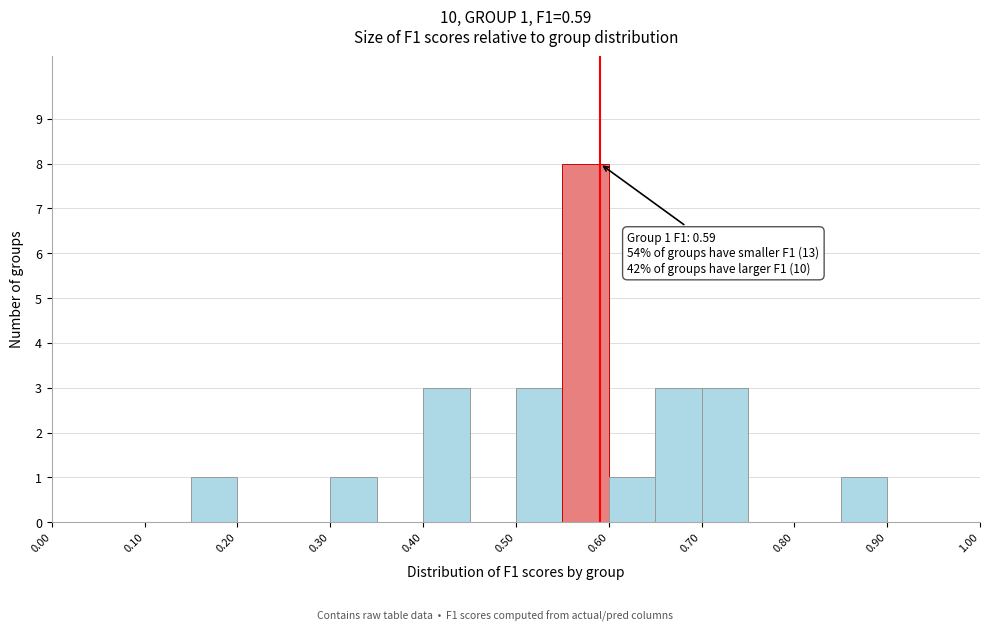

Over which range of the x-axis is the bar tallest?

0.55 to 0.60